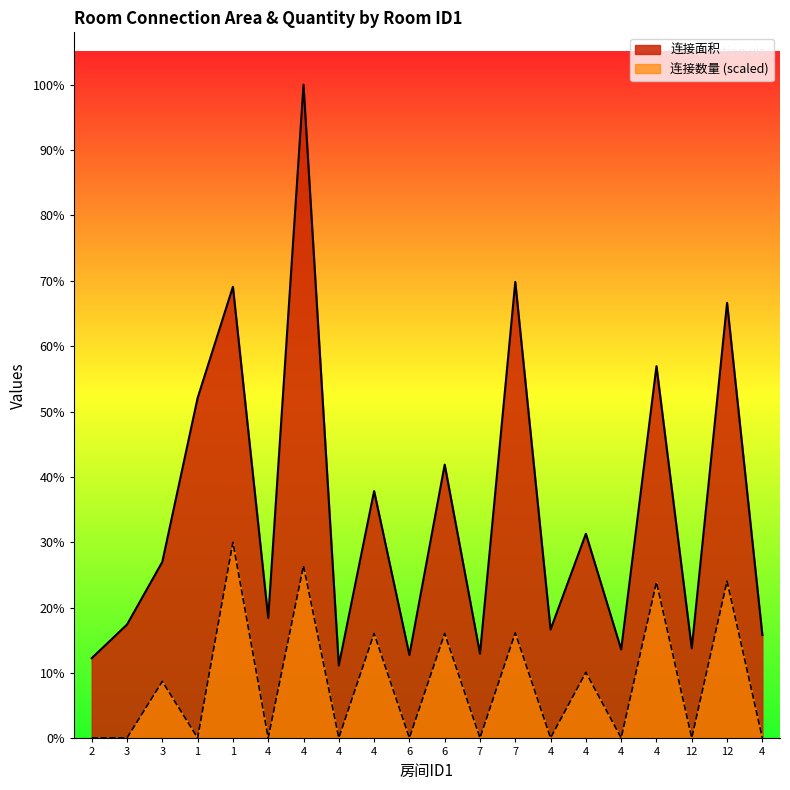

At which category does 连接面积 reach its first local peak?

1